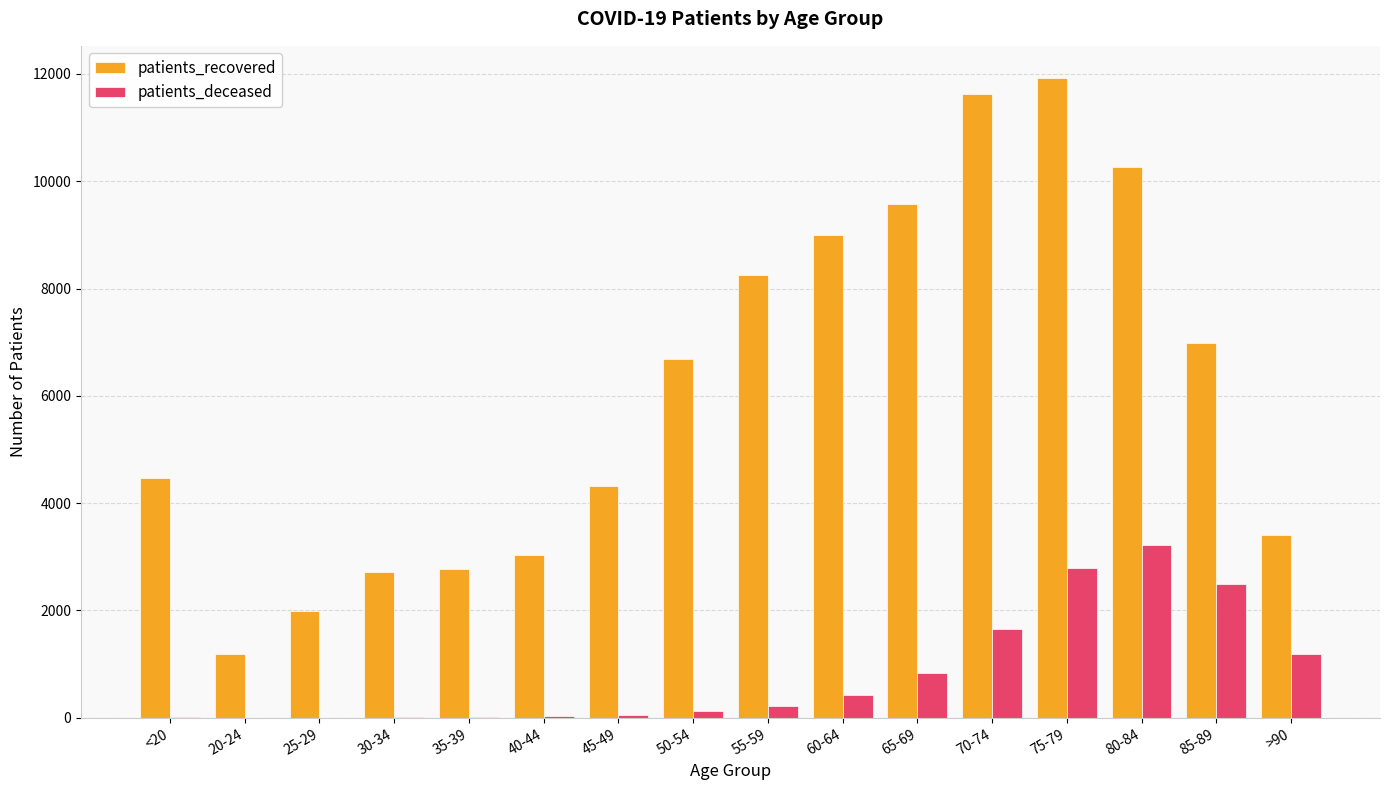

Which series has the largest range (max minus min)?

patients_recovered